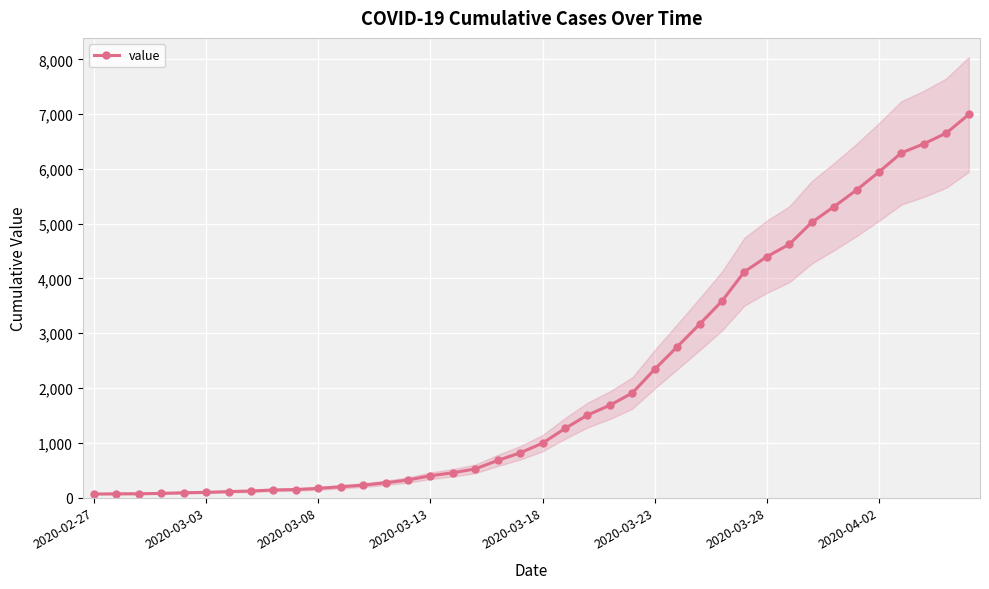

What is the maximum value for value?

6995